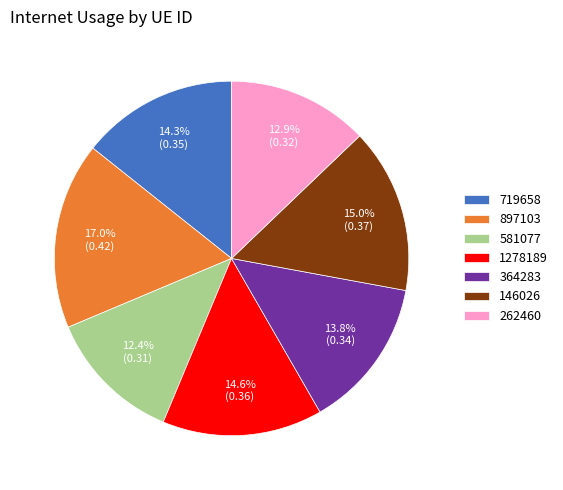

How many slices are in this pie chart?

7